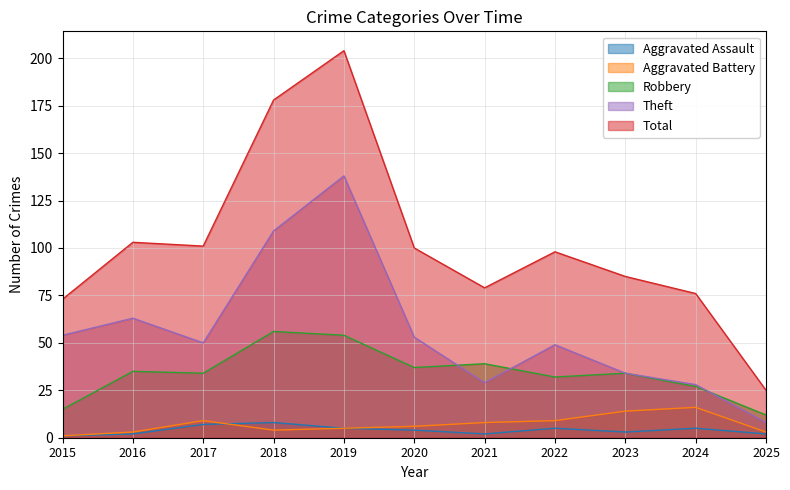

List the labels in order of Aggravated Assault value, largest first.

2018, 2017, 2019, 2022, 2024, 2020, 2023, 2016, 2021, 2025, 2015